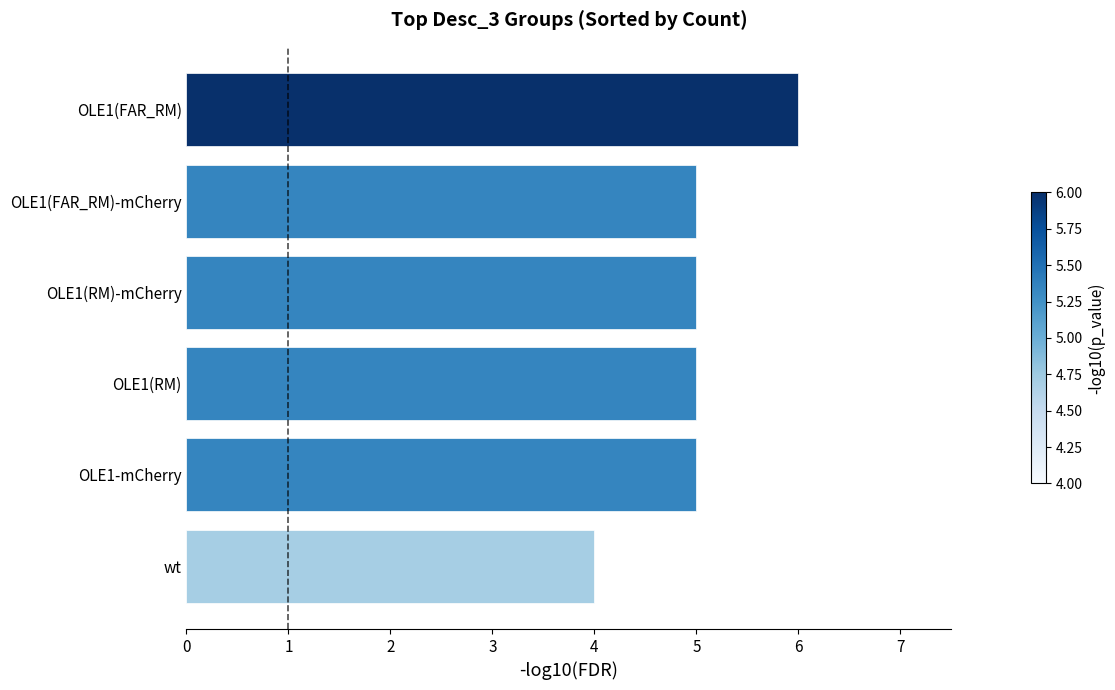

What is the ratio of the value at OLE1-mCherry to the value at OLE1(RM)-mCherry?

1.0